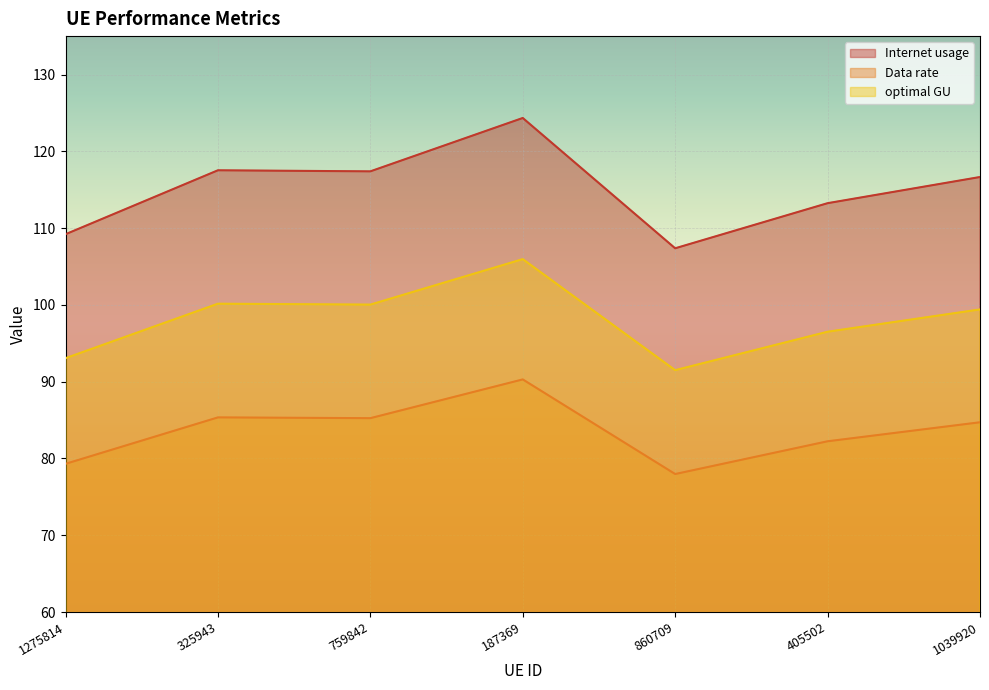

What are all the series names shown in the legend?

Internet usage, Data rate, optimal GU